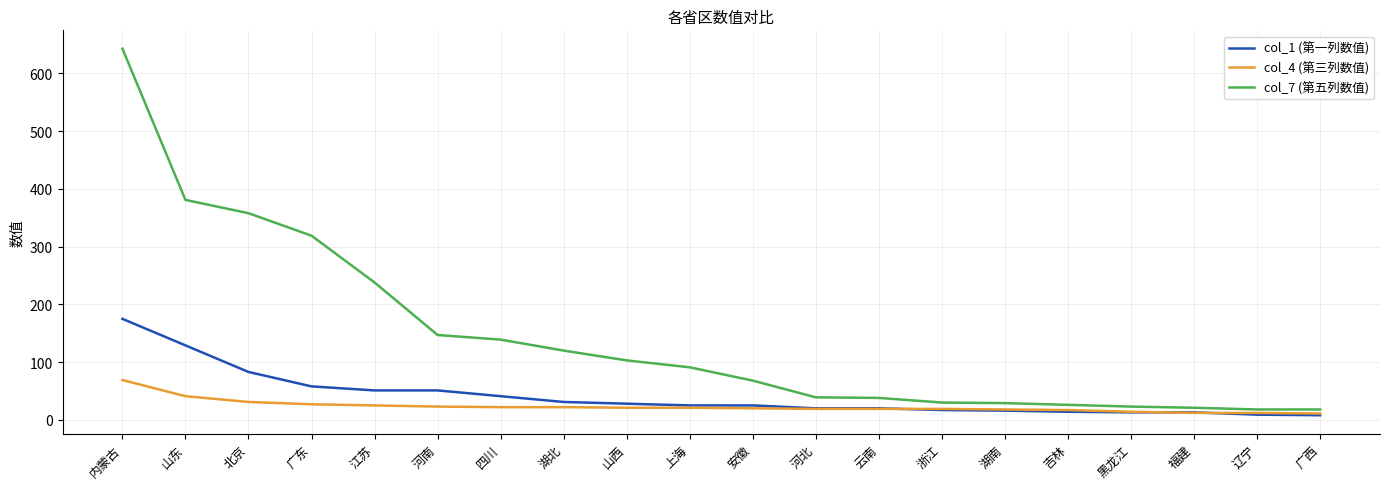

True or false: col_7 (第五列数值) and col_4 (第三列数值) cross at least once.

False